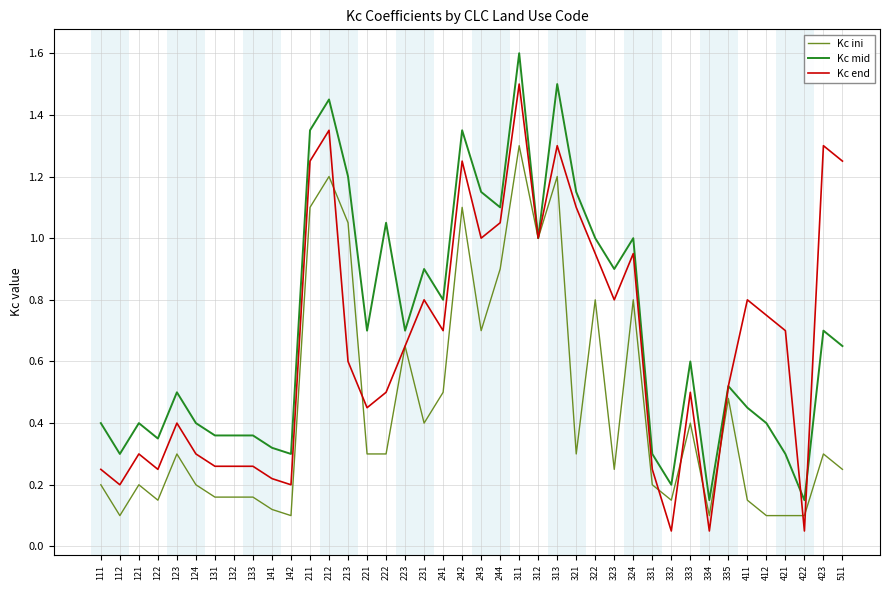

The value of Kc mid at 122 is 0.3. True or false?

True